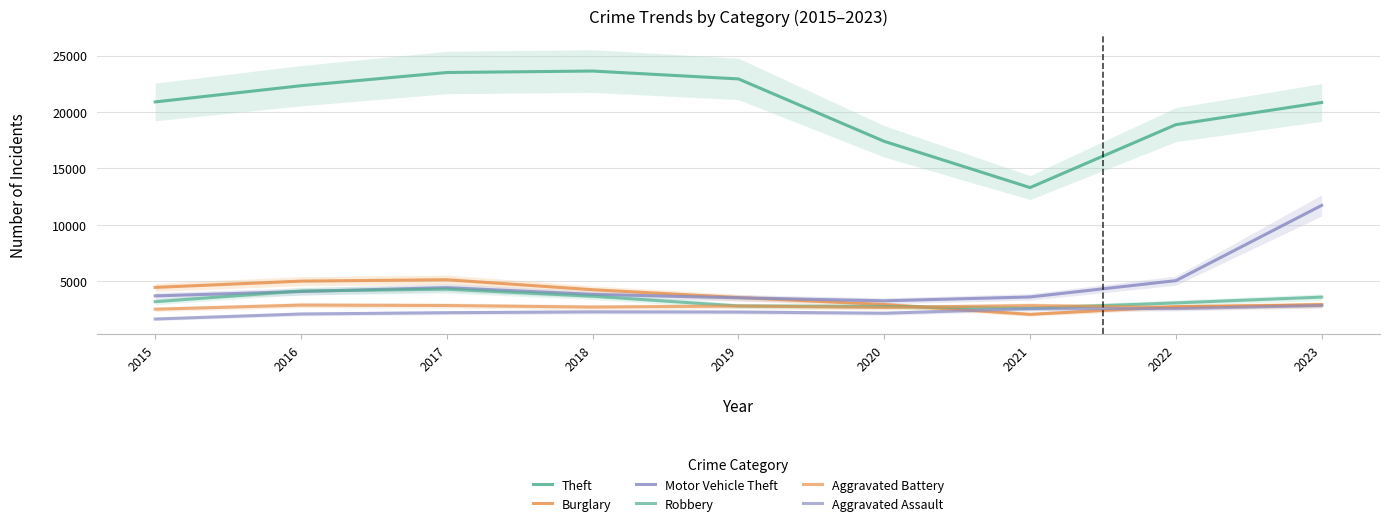

Reading left to right, extract all data points from this chart.

Theft: 2015=20893	2016=22329	2017=23498	2018=23628	2019=22931	2020=17401	2021=13307	2022=18881	2023=20842
Burglary: 2015=4467	2016=5023	2017=5146	2018=4262	2019=3569	2020=2951	2021=2081	2022=2760	2023=2895
Motor Vehicle Theft: 2015=3715	2016=4101	2017=4446	2018=3849	2019=3546	2020=3279	2021=3619	2022=5065	2023=11731
Robbery: 2015=3200	2016=4146	2017=4311	2018=3686	2019=2820	2020=2776	2021=2620	2022=3093	2023=3607
Aggravated Battery: 2015=2534	2016=2899	2017=2864	2018=2725	2019=2816	2020=2687	2021=2858	2022=2690	2023=2947
Aggravated Assault: 2015=1668	2016=2113	2017=2226	2018=2300	2019=2285	2020=2179	2021=2576	2022=2591	2023=2861